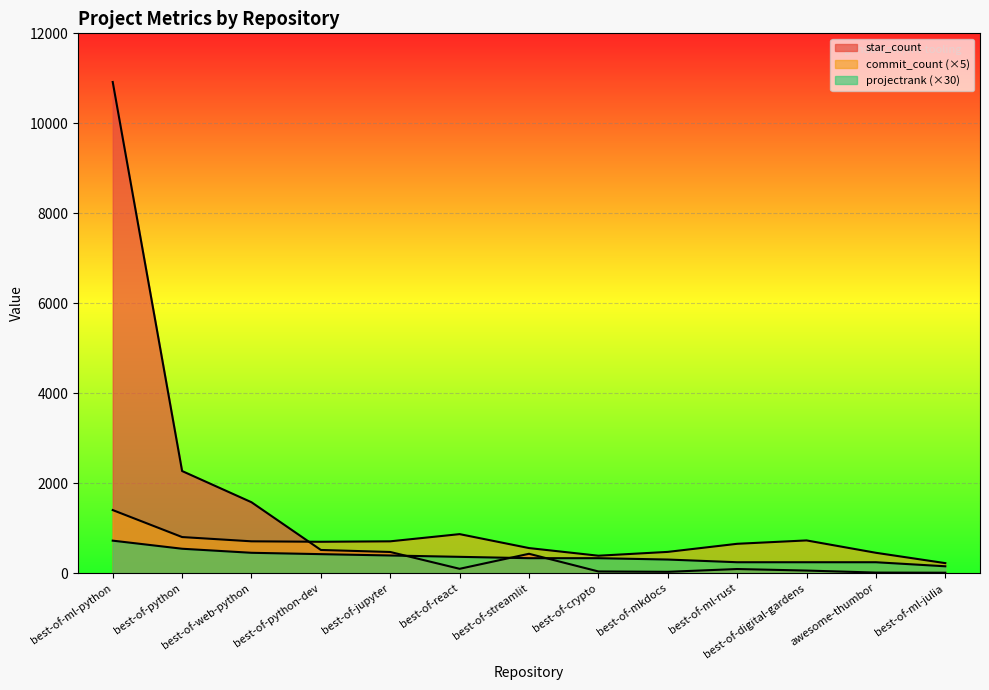

Reading right to left, extract all data points from this chart.

star_count: best-of-ml-julia=7	awesome-thumbor=10	best-of-digital-gardens=55	best-of-ml-rust=89	best-of-mkdocs=27	best-of-crypto=35	best-of-streamlit=428	best-of-react=94	best-of-jupyter=468	best-of-python-dev=513	best-of-web-python=1574	best-of-python=2268	best-of-ml-python=10918
commit_count: best-of-ml-julia=220	awesome-thumbor=450	best-of-digital-gardens=725	best-of-ml-rust=650	best-of-mkdocs=470	best-of-crypto=385	best-of-streamlit=555	best-of-react=865	best-of-jupyter=705	best-of-python-dev=695	best-of-web-python=705	best-of-python=800	best-of-ml-python=1400
projectrank: best-of-ml-julia=150	awesome-thumbor=240	best-of-digital-gardens=240	best-of-ml-rust=240	best-of-mkdocs=300	best-of-crypto=330	best-of-streamlit=330	best-of-react=360	best-of-jupyter=390	best-of-python-dev=420	best-of-web-python=450	best-of-python=540	best-of-ml-python=720